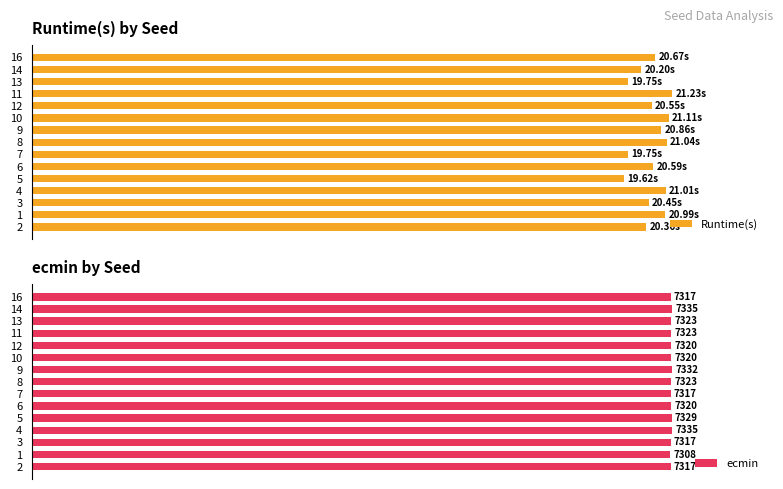

Rank the series by their average value, from highest to lowest.

ecmin, Runtime(s)